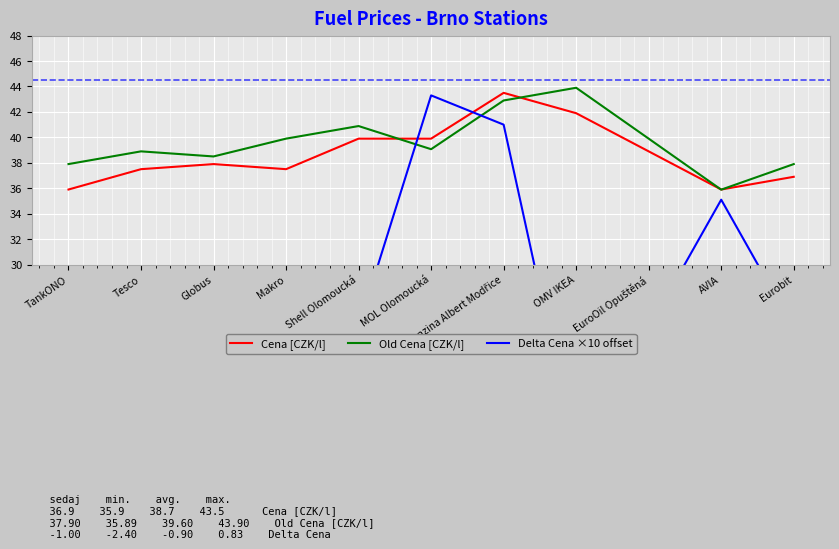

What is the label of the 3rd point from the right?

EuroOil Opuštěná